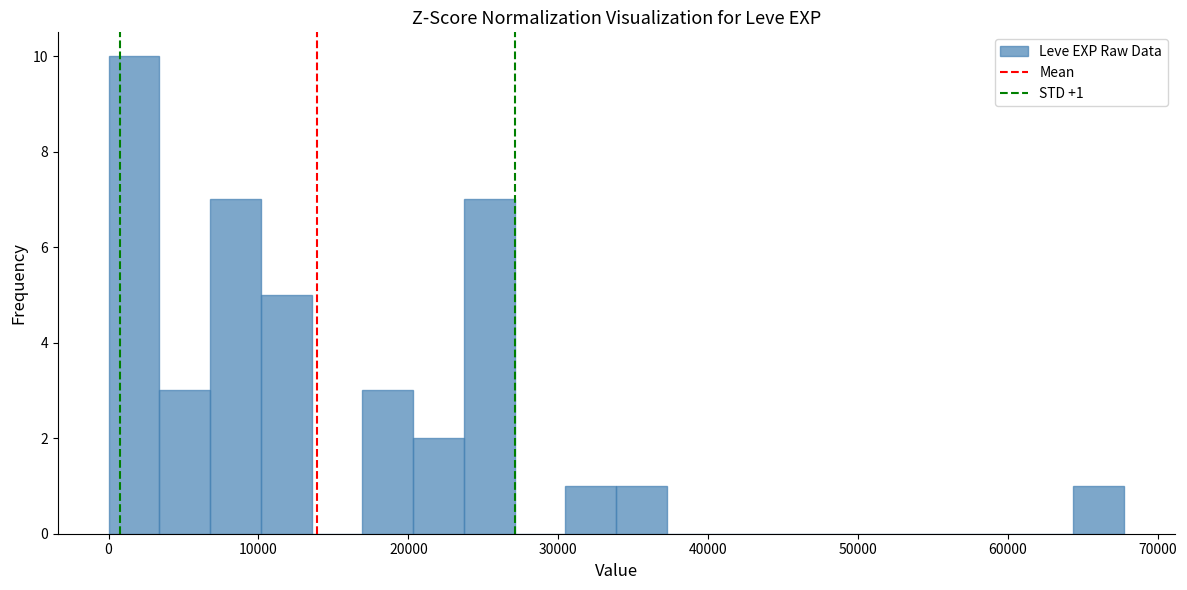

Read against the x-axis, roughly where is the centre of the tallest bar?

2000